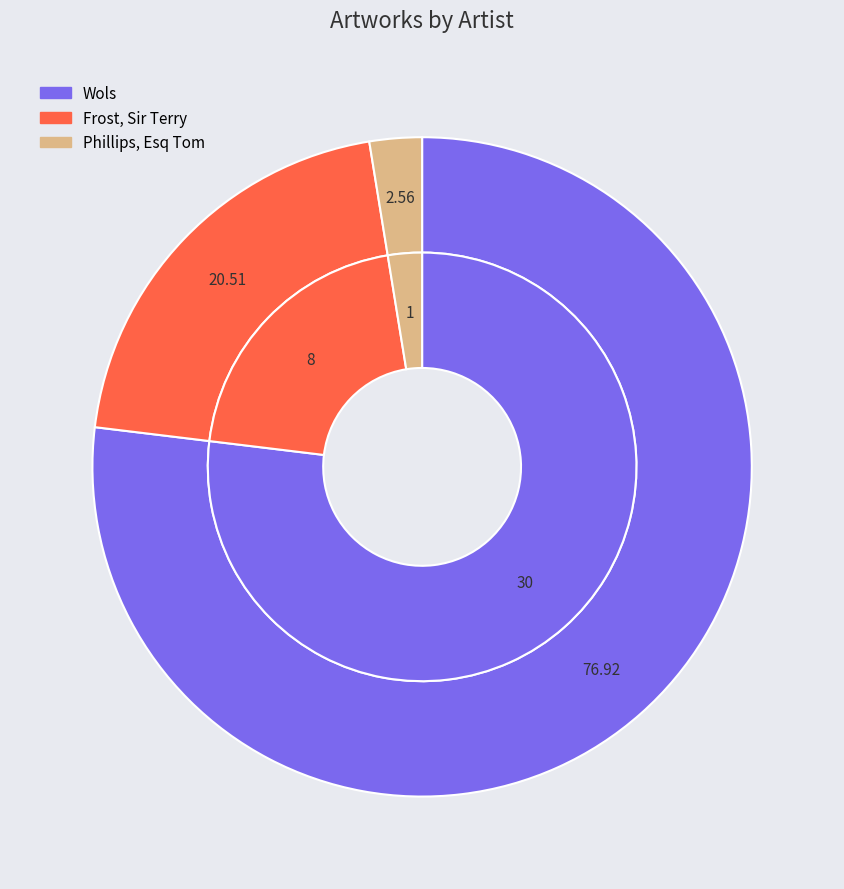

What is the change in value from Wols to Phillips, Esq Tom?

-29